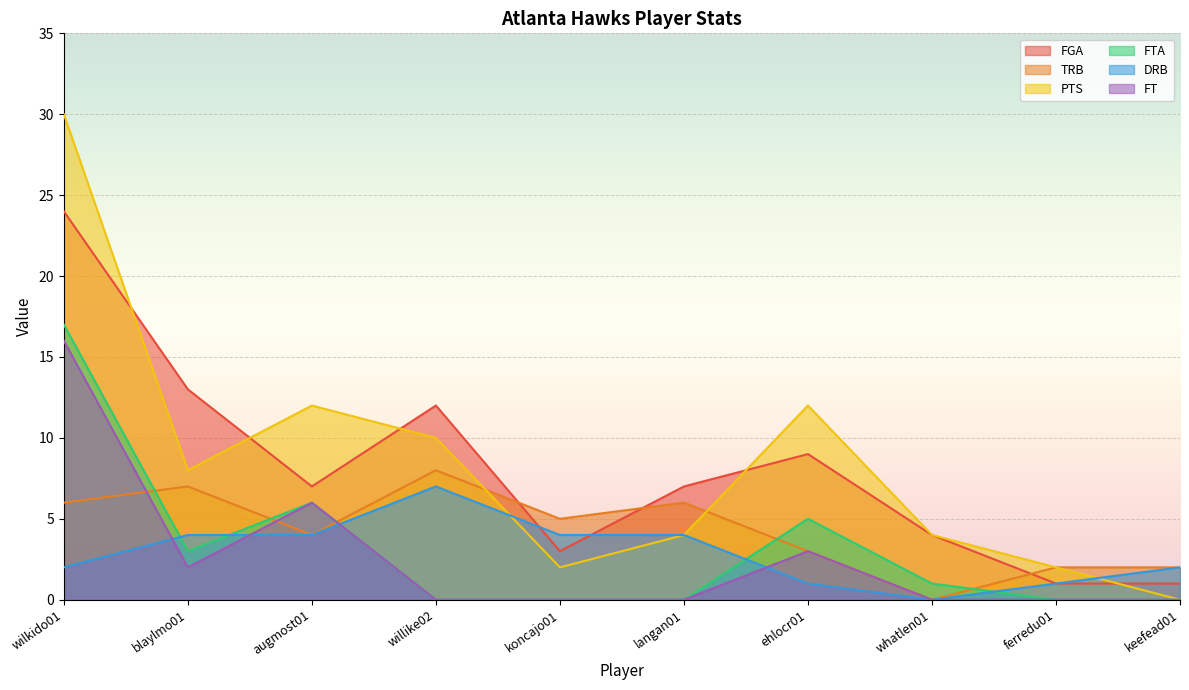

What is the maximum value shown in the chart?

30